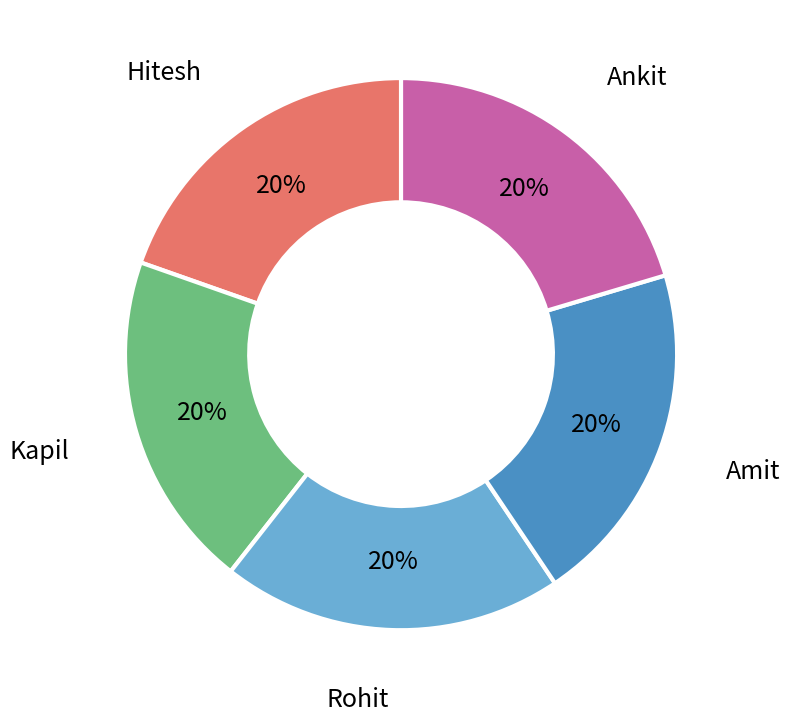

To the nearest percent, what is the average slice percentage?

20%